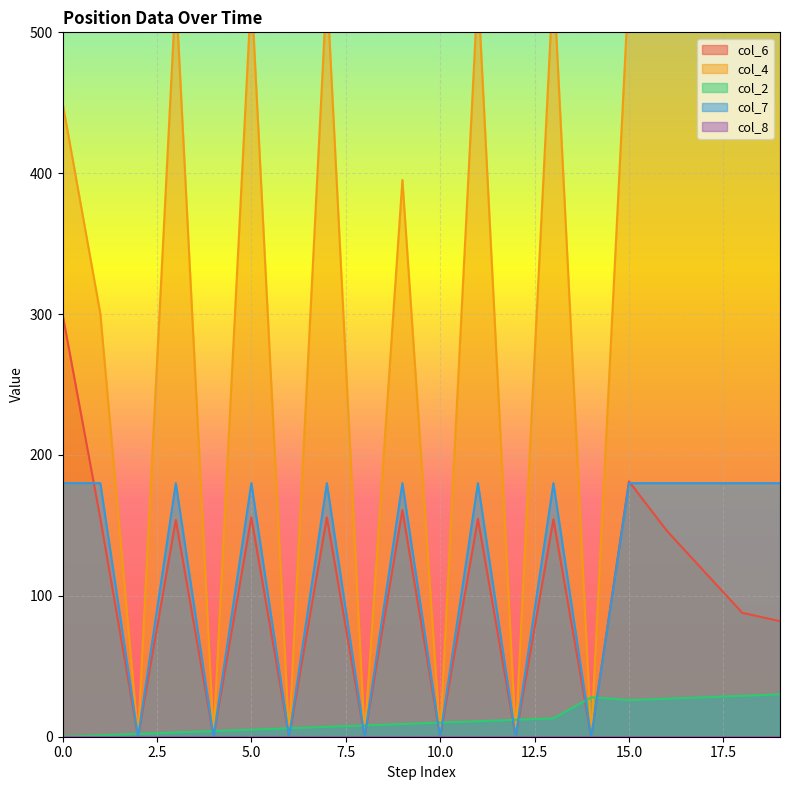

Which series has the largest total across all categories?

col_4